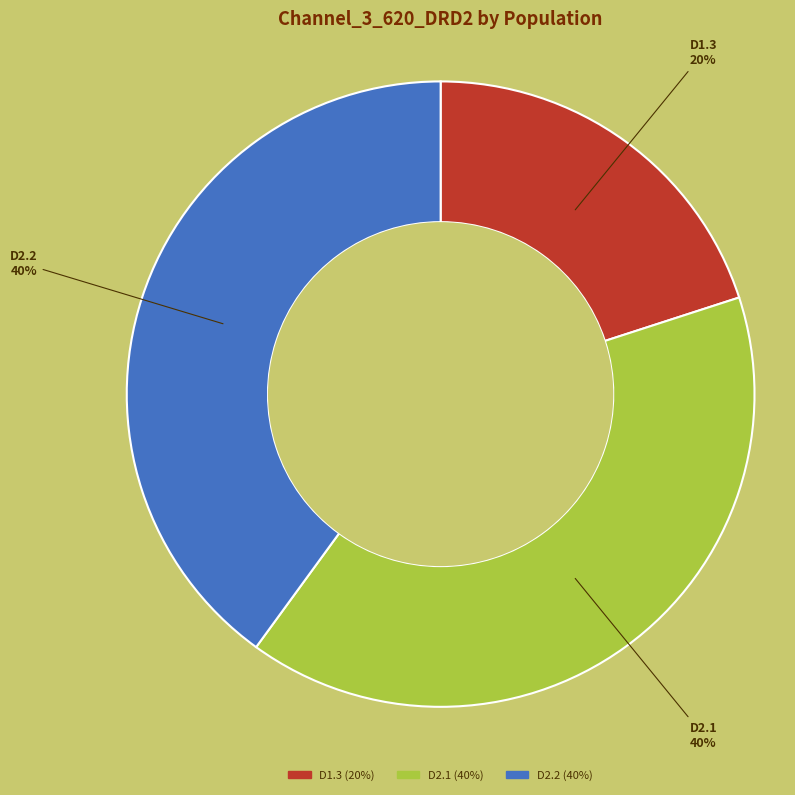

Is there a majority slice in this chart?

No